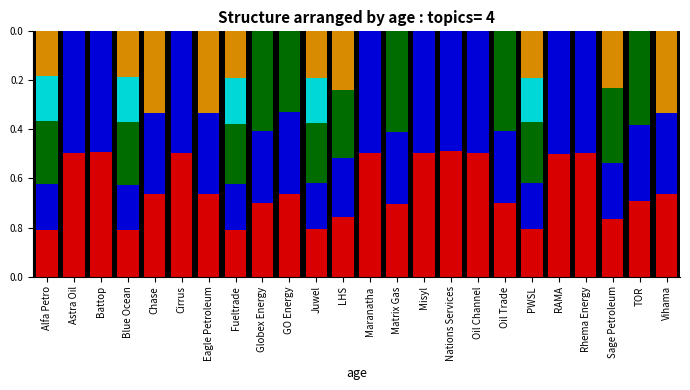

Does the chart contain stacked bars?

Yes